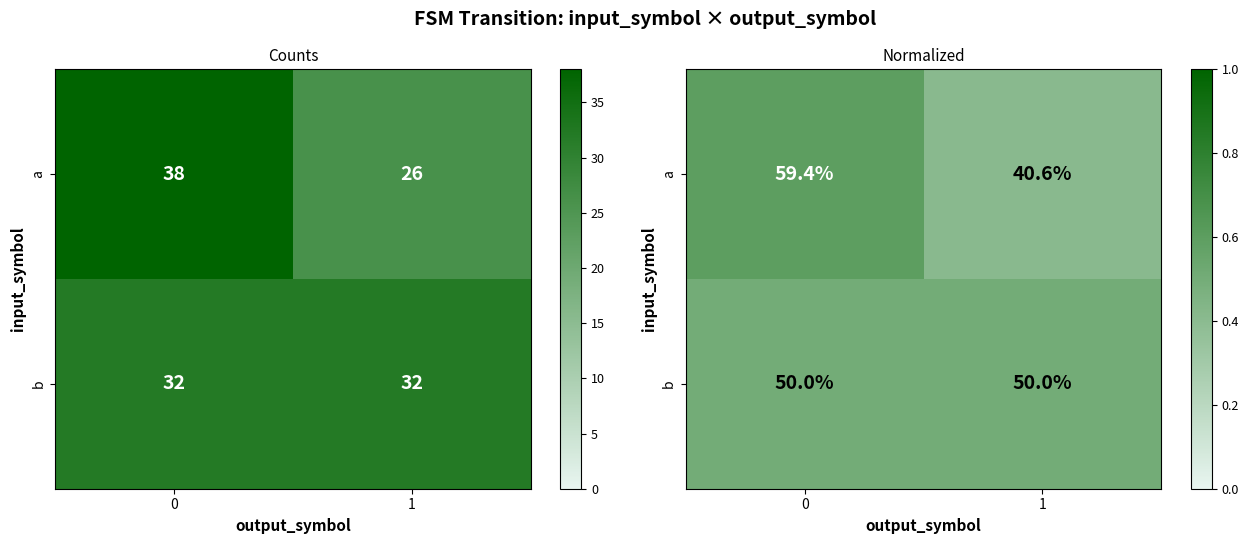

The value of a at 0 is 0.9. True or false?

False